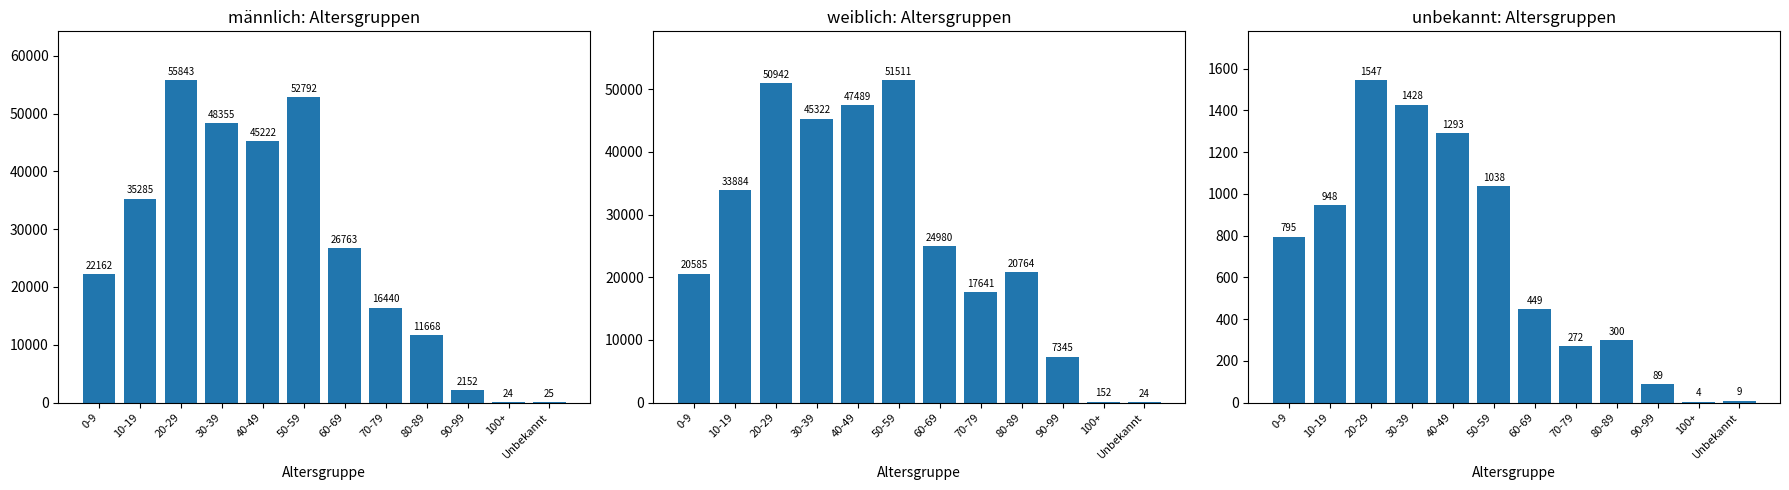

Rank the categories by unbekannt value from highest to lowest.

20-29, 30-39, 40-49, 50-59, 10-19, 0-9, 60-69, 80-89, 70-79, 90-99, Unbekannt, 100+